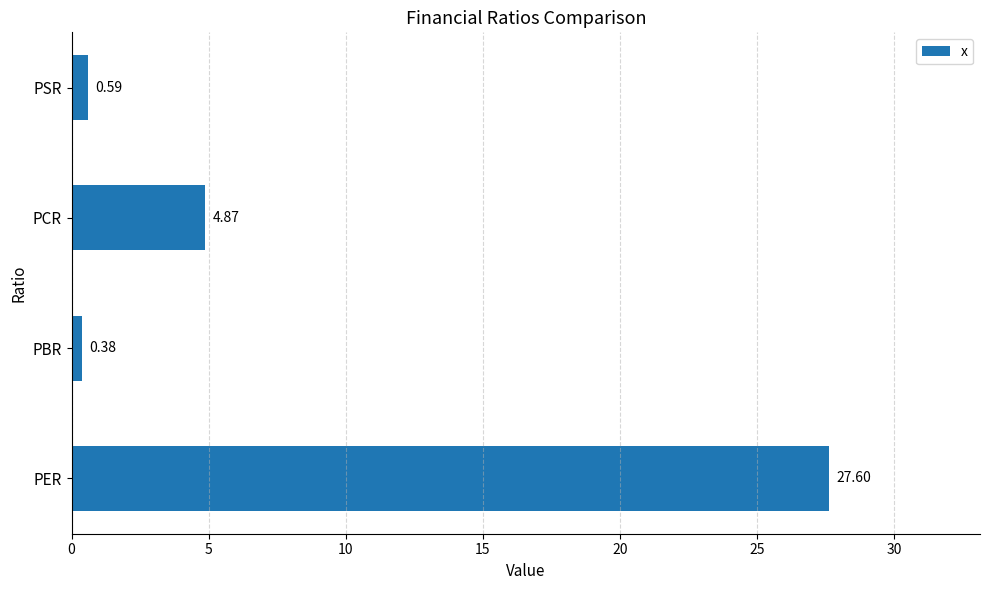

Which label corresponds to the smallest value in the chart?

PBR